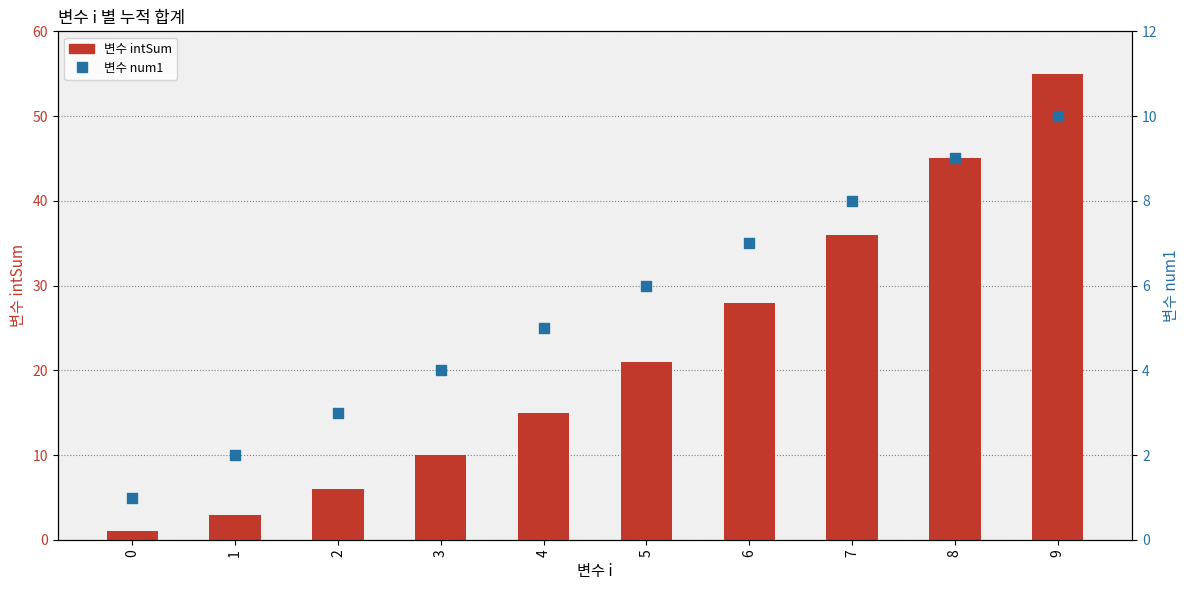

Which series has the largest total across all categories?

변수 intSum